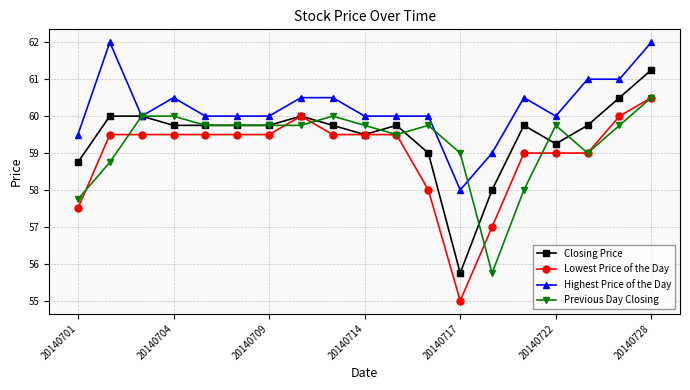

Rank the series by their average value, from highest to lowest.

Highest Price of the Day, Closing Price, Previous Day Closing, Lowest Price of the Day